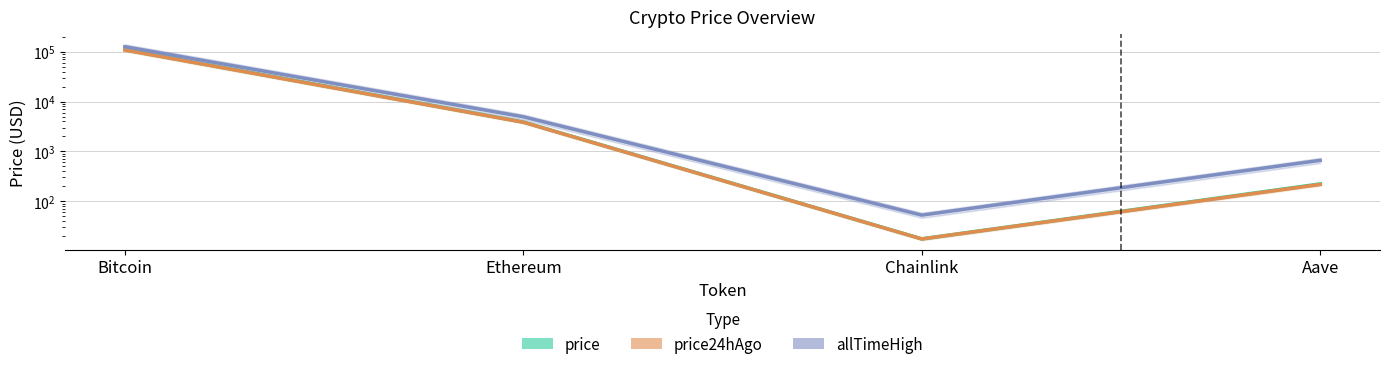

Which series has the largest total across all categories?

allTimeHigh